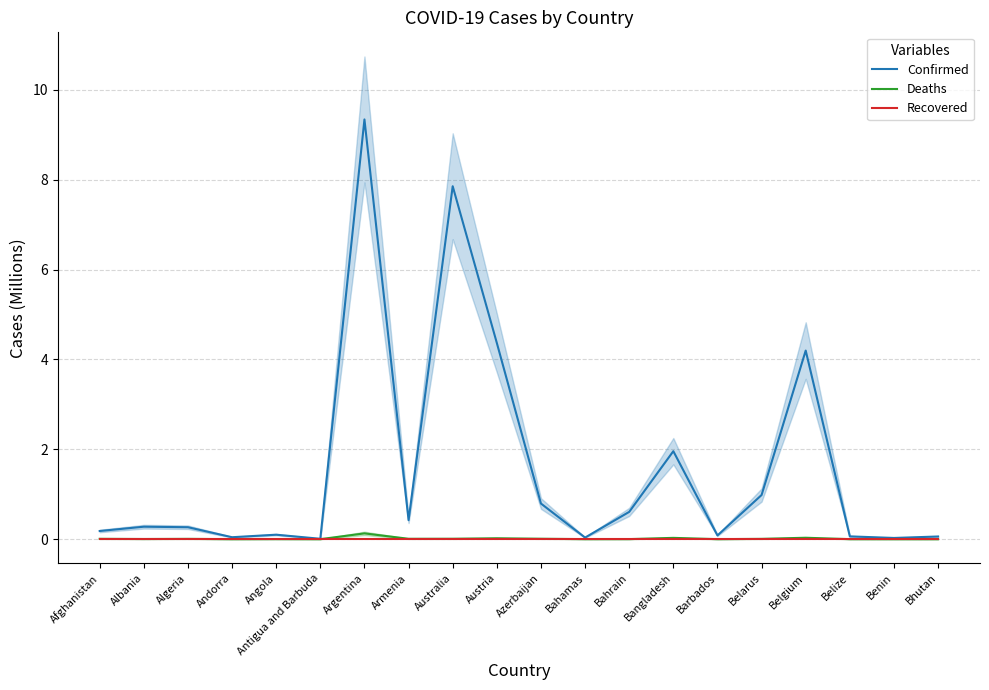

The value of Deaths at Belarus is 0.0. True or false?

False